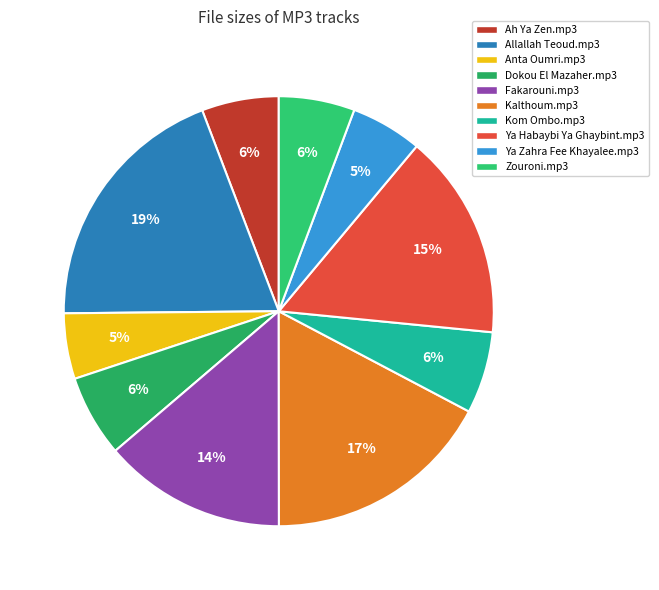

How many segments does this pie chart have?

10